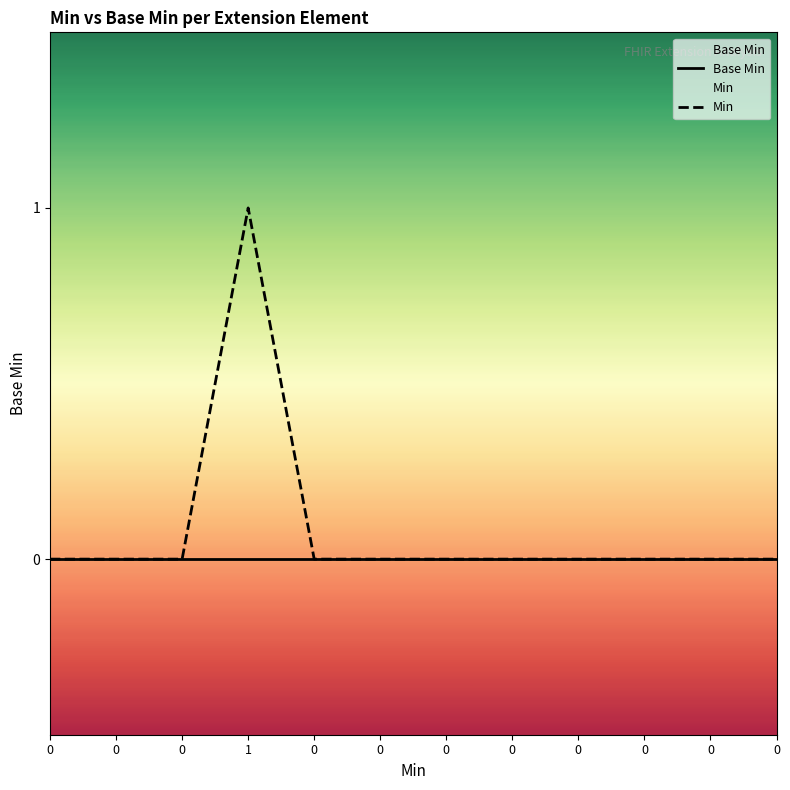

List the labels in order of Min value, largest first.

1, 0, 0, 0, 0, 0, 0, 0, 0, 0, 0, 0